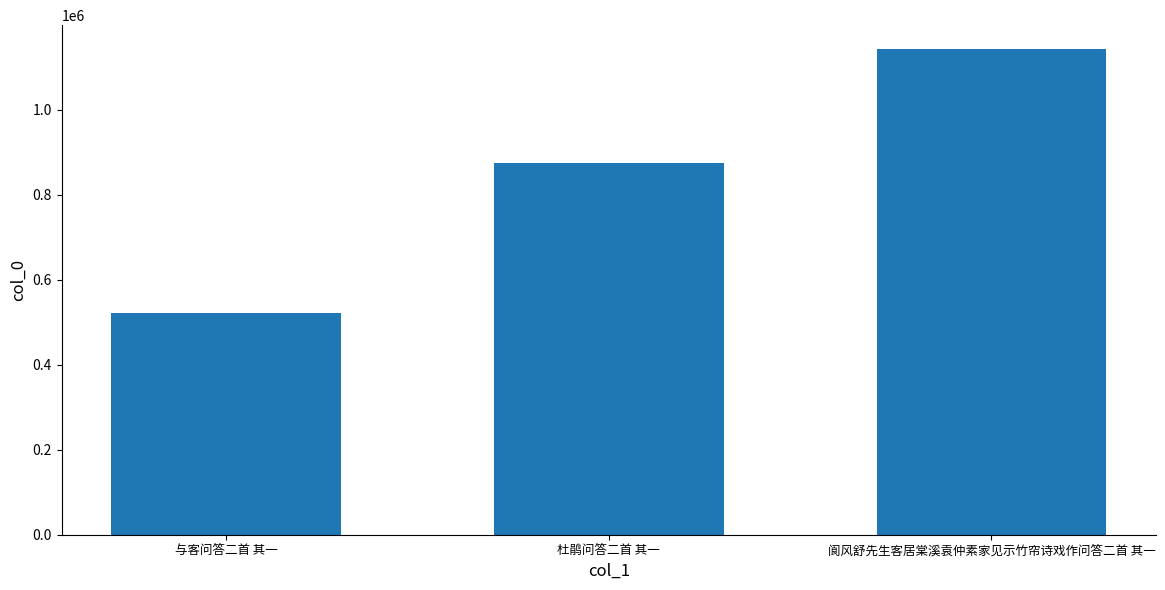

How many distinct data groups are displayed?

1